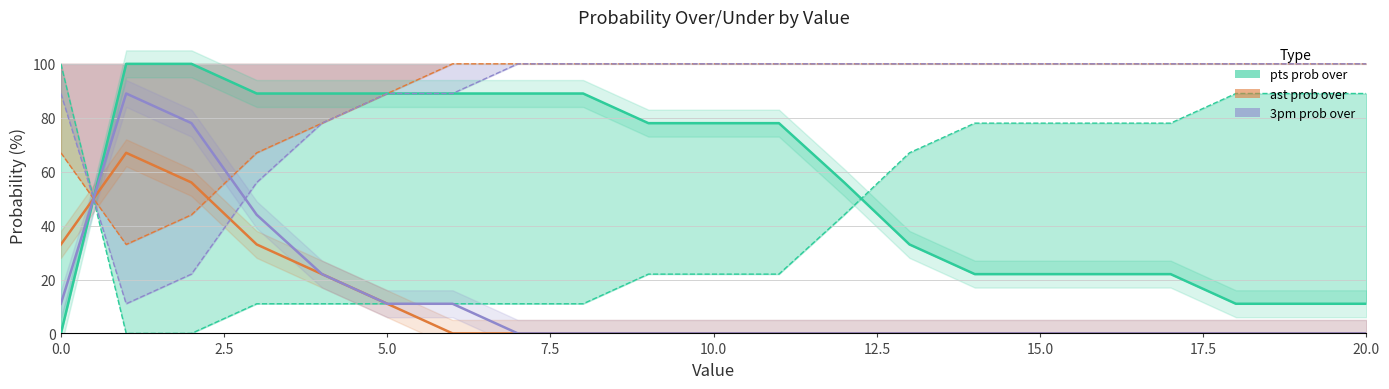

What is the difference between the pts prob over values at 14 and 3?

67